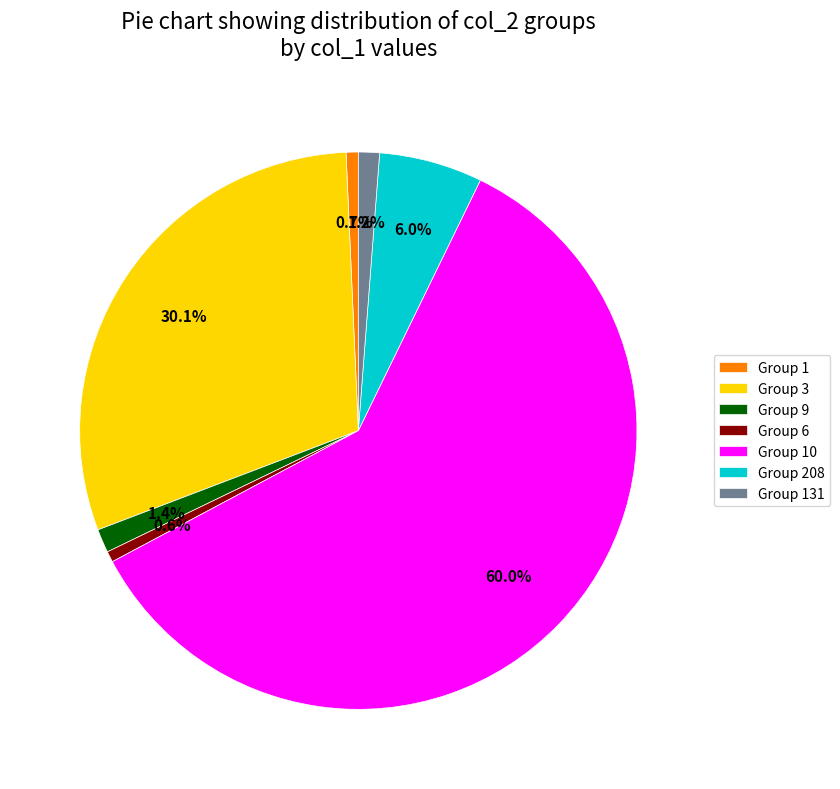

Combined, what portion of the pie is Group 3 and Group 6?

30.7%